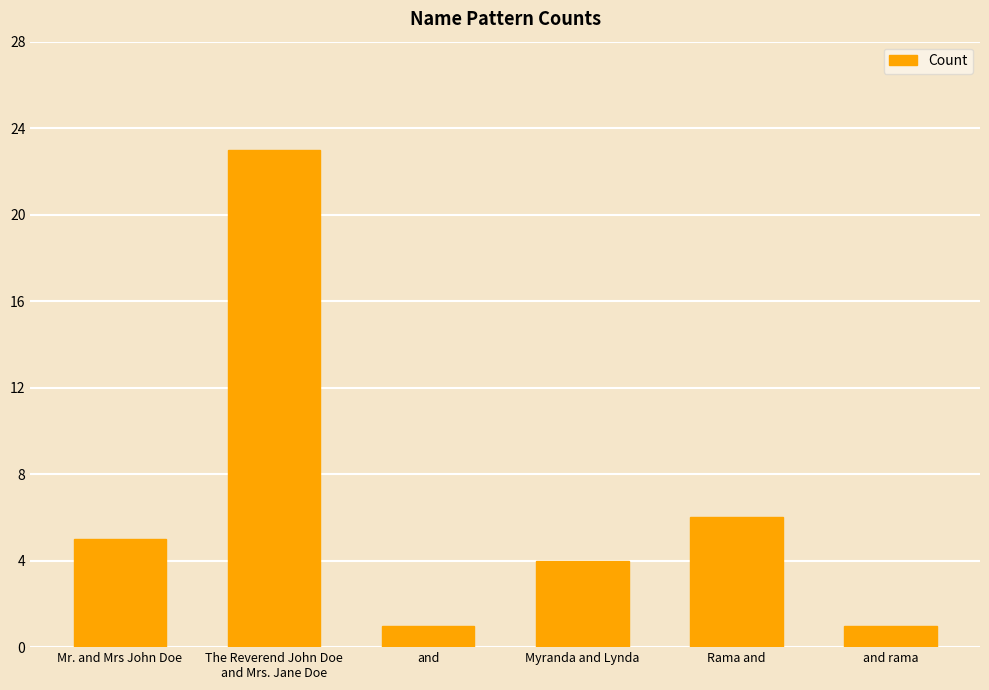

What is the sum of all values?

40